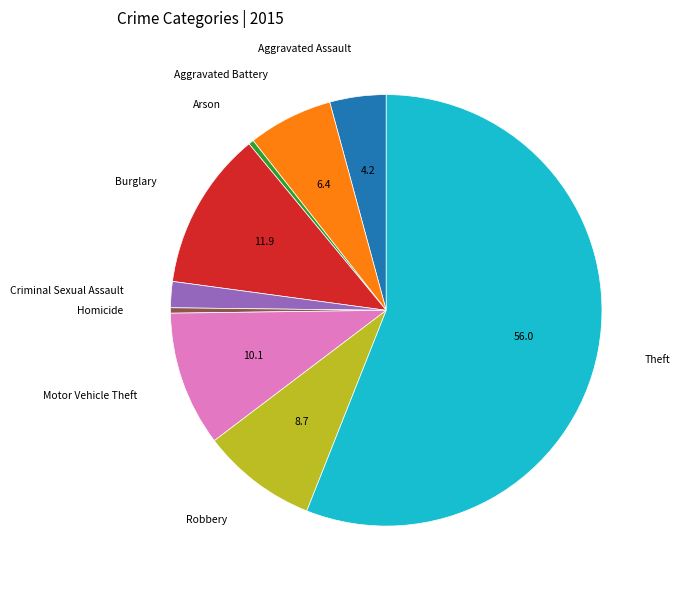

Is there a majority slice in this chart?

Yes